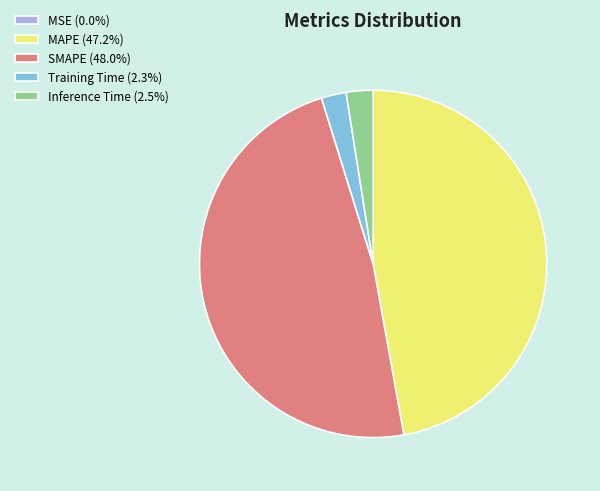

What is the ratio of the value at Inference Time to the value at MAPE?

0.1